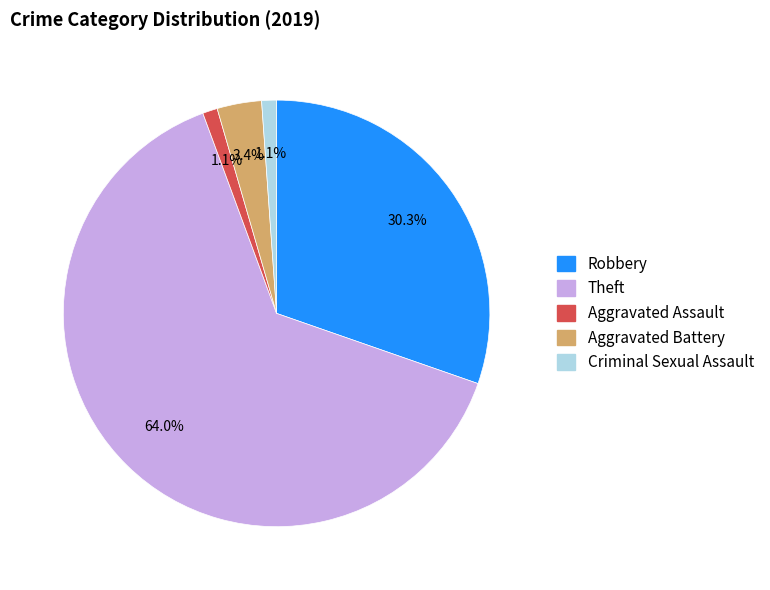

True or false: Criminal Sexual Assault accounts for 8% of the total.

False